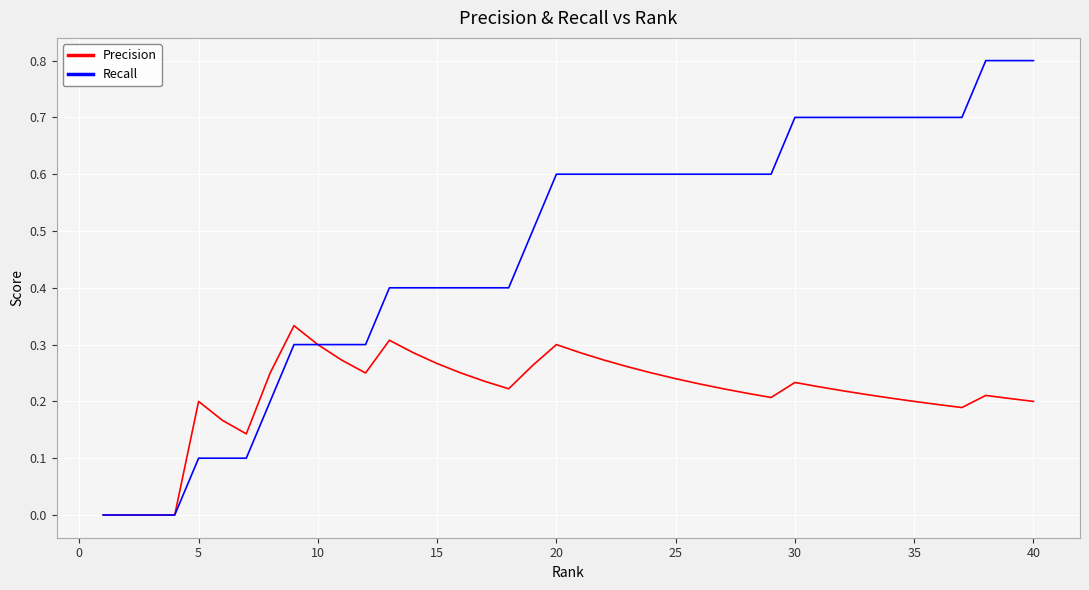

What is the maximum value shown in the chart?

0.8